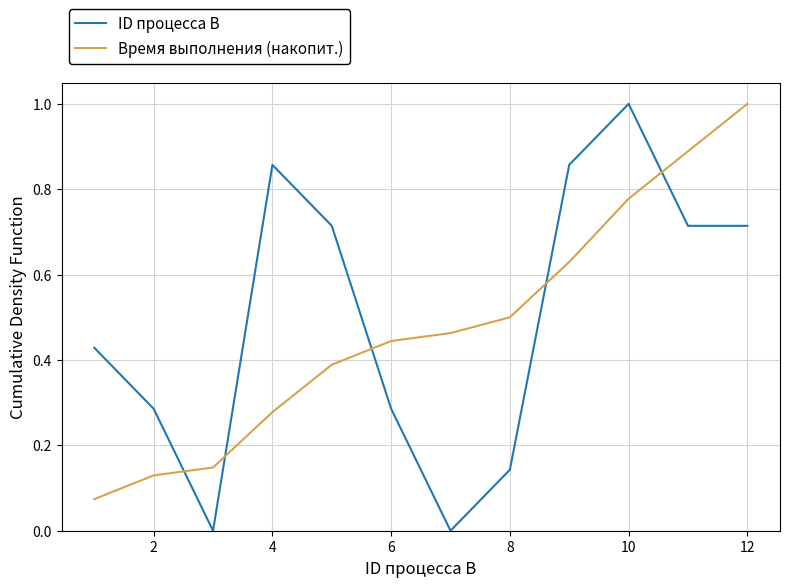

What are all the series names shown in the legend?

ID процесса B, Время выполнения (накопит.)